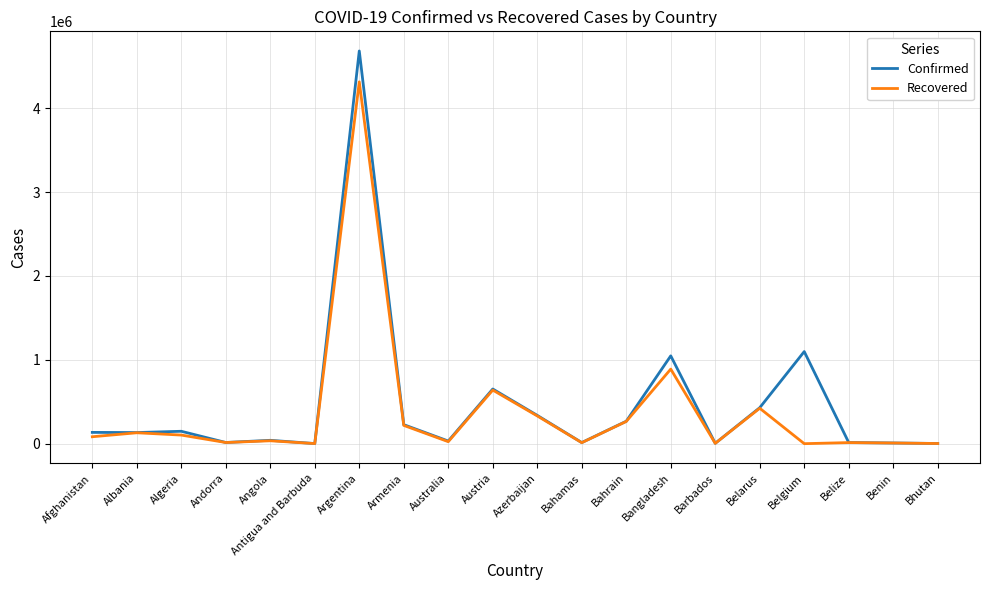

What is the maximum value shown in the chart?

4682960